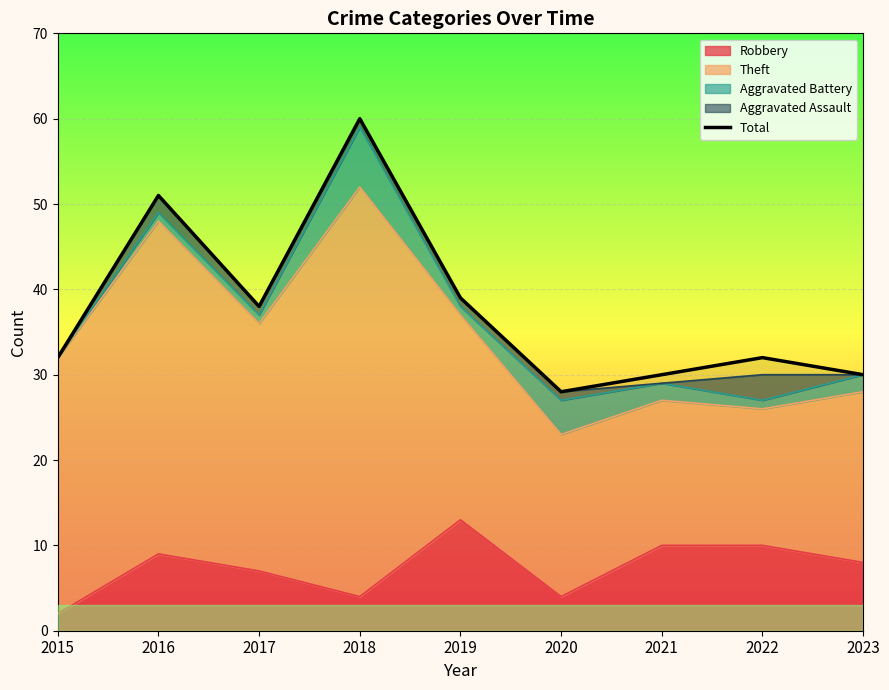

Reading left to right, list all the values displayed in this chart.

32	51	38	60	39	28	30	32	30